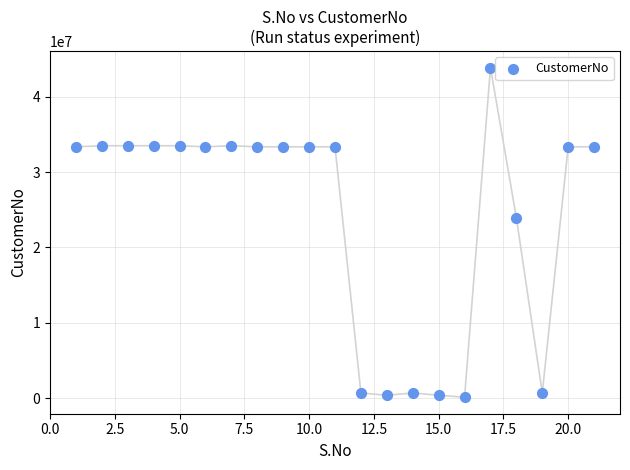

What Y value in the scatter plot is closest to 21994361?

23942410